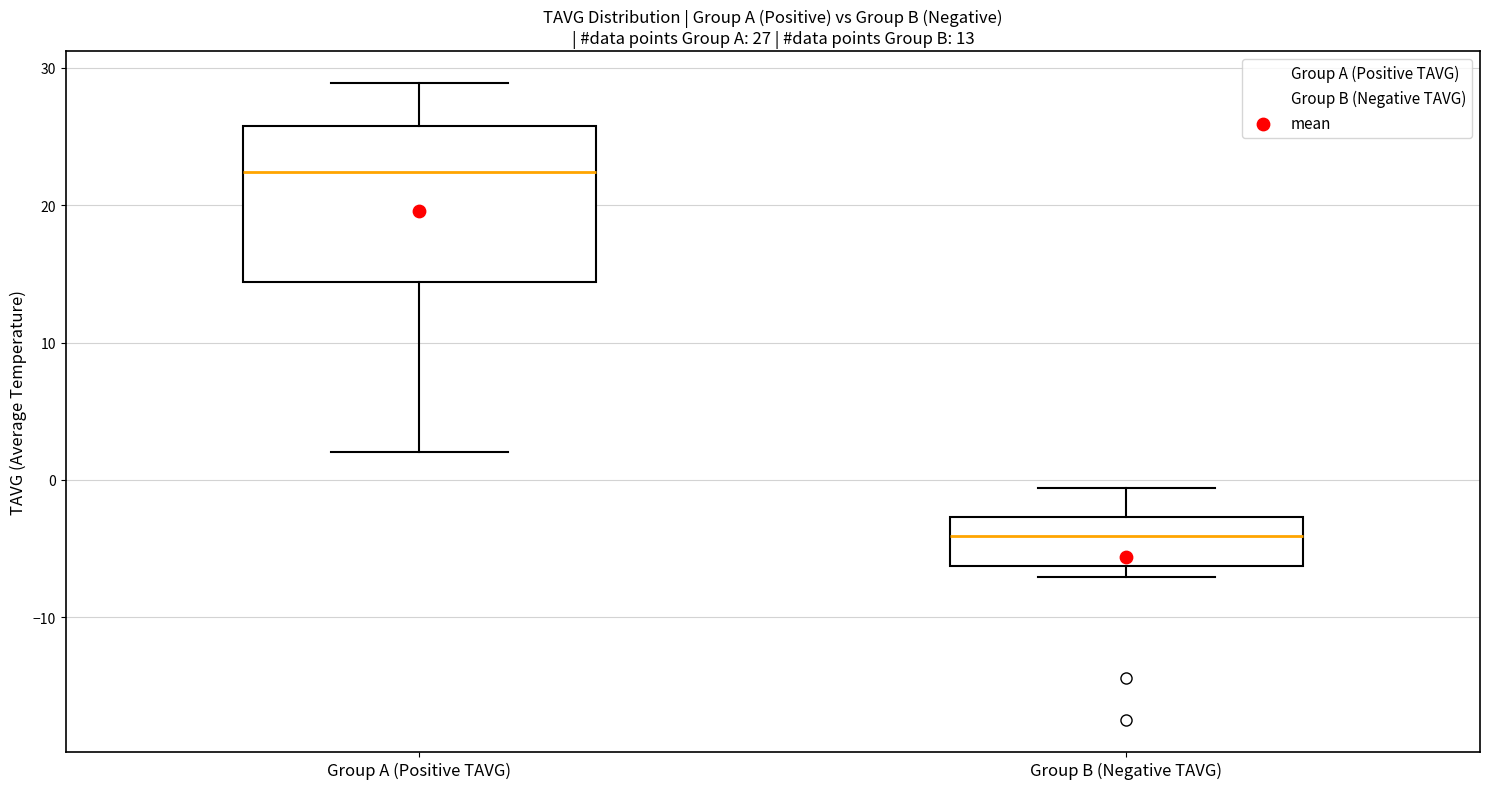

Which box has the lowest median line?

Group B (Negative TAVG)